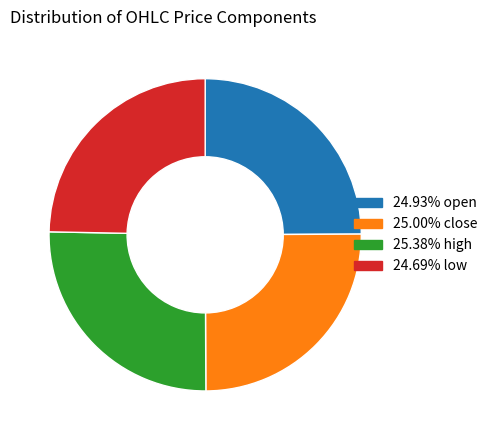

Is there a majority slice in this chart?

No